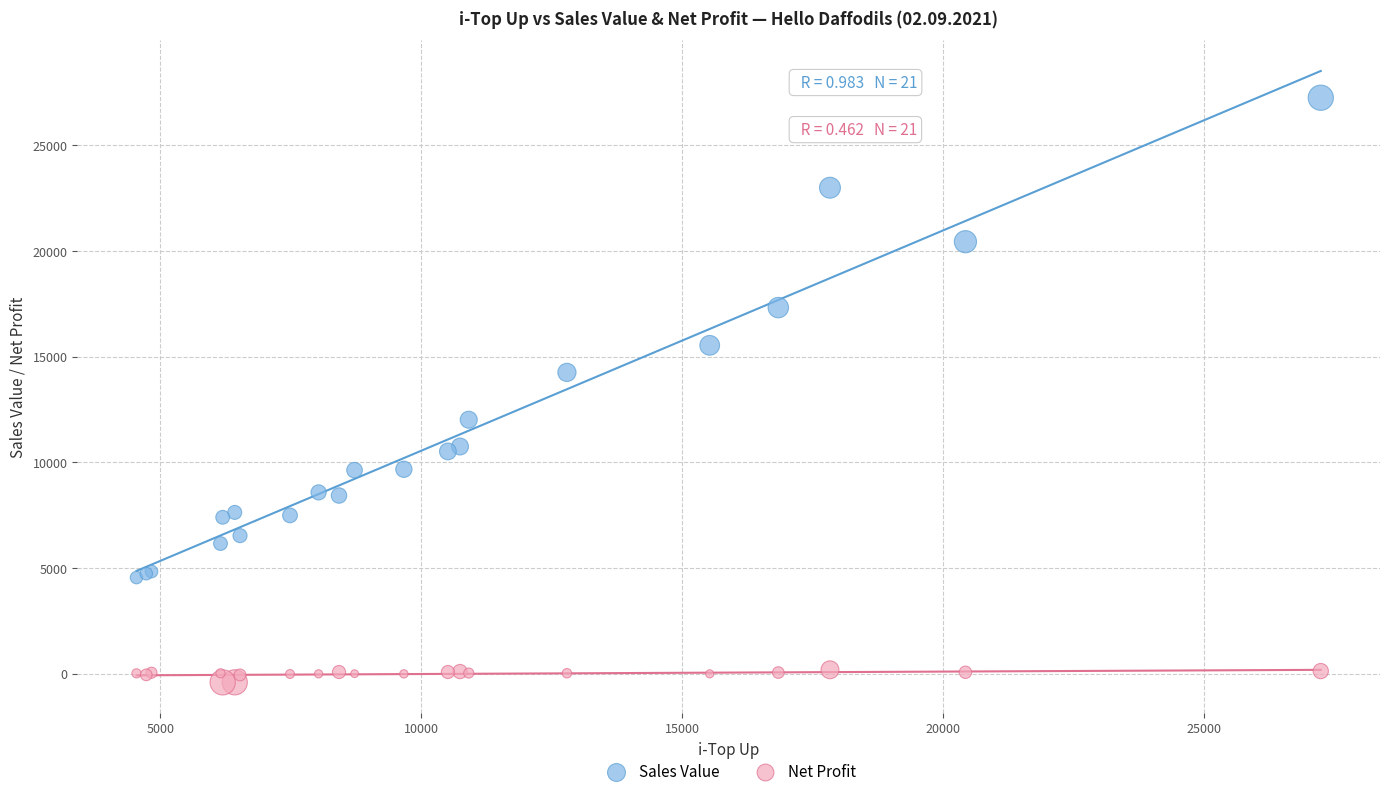

Across all series, what Y value is closest to 13416?

14251.0